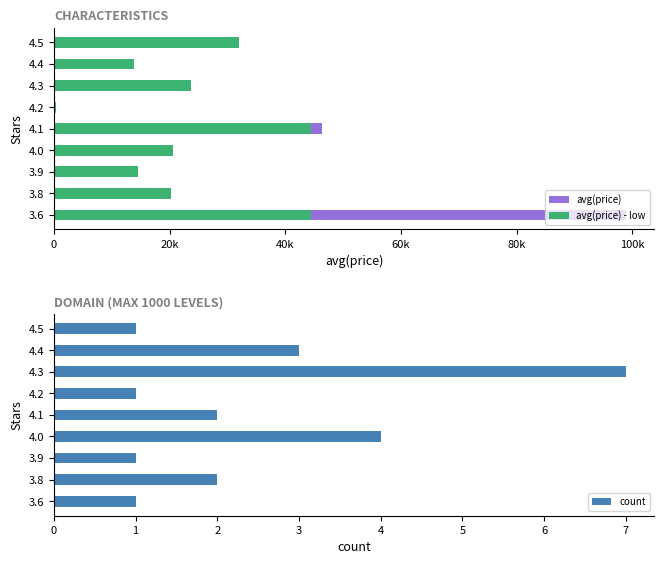

What is the difference between the maximum and minimum values in the avg(price) series?

98501